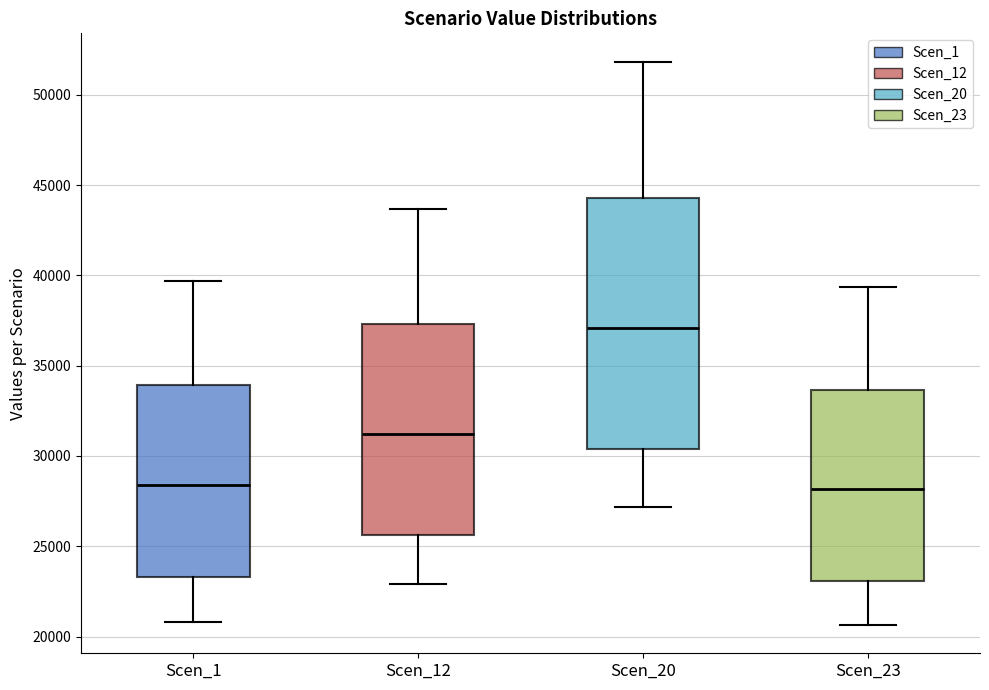

Comparing the boxes themselves (not the whiskers), which one is the tallest?

Scen_20